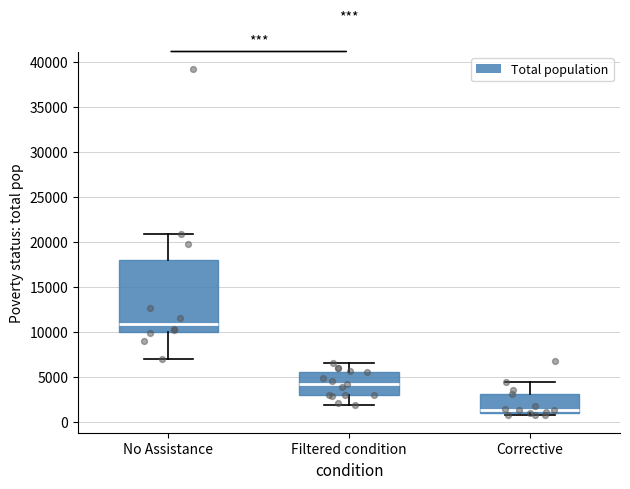

Comparing the boxes themselves (not the whiskers), which one is the tallest?

No Assistance